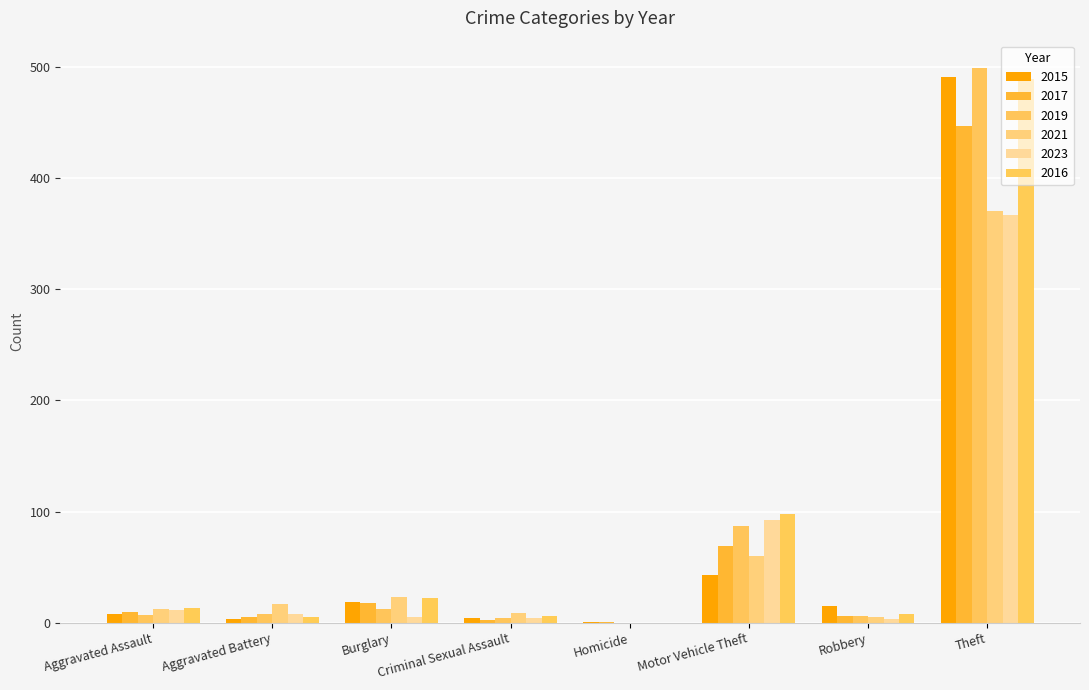

Count the number of data series in this chart.

6